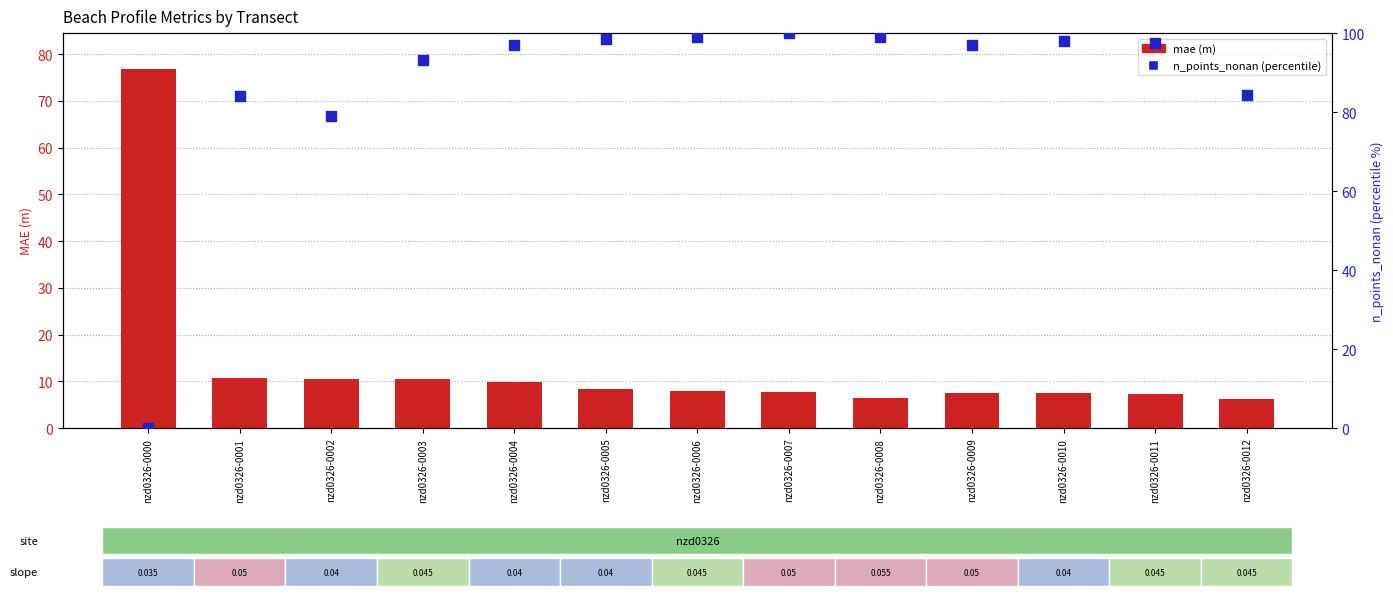

Which series has the largest total across all categories?

n_points_nonan (percentile)